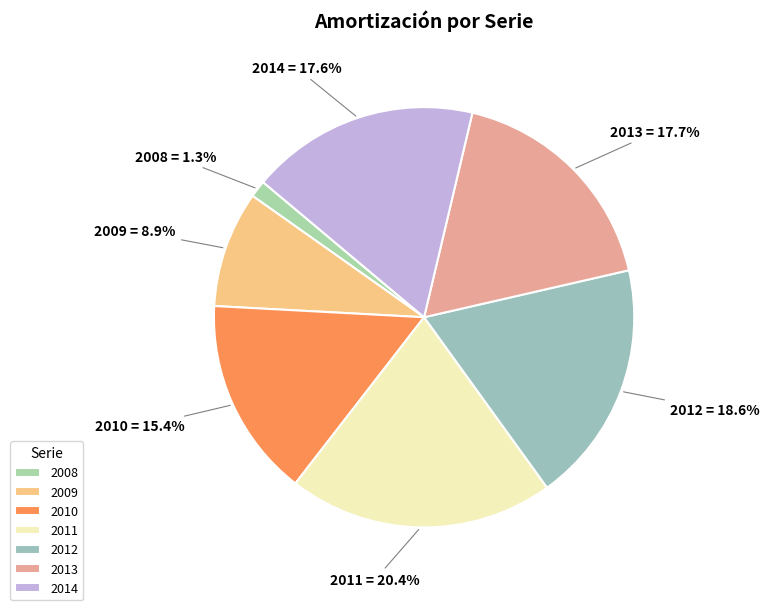

How much of the chart is everything except 2014?

82.4%